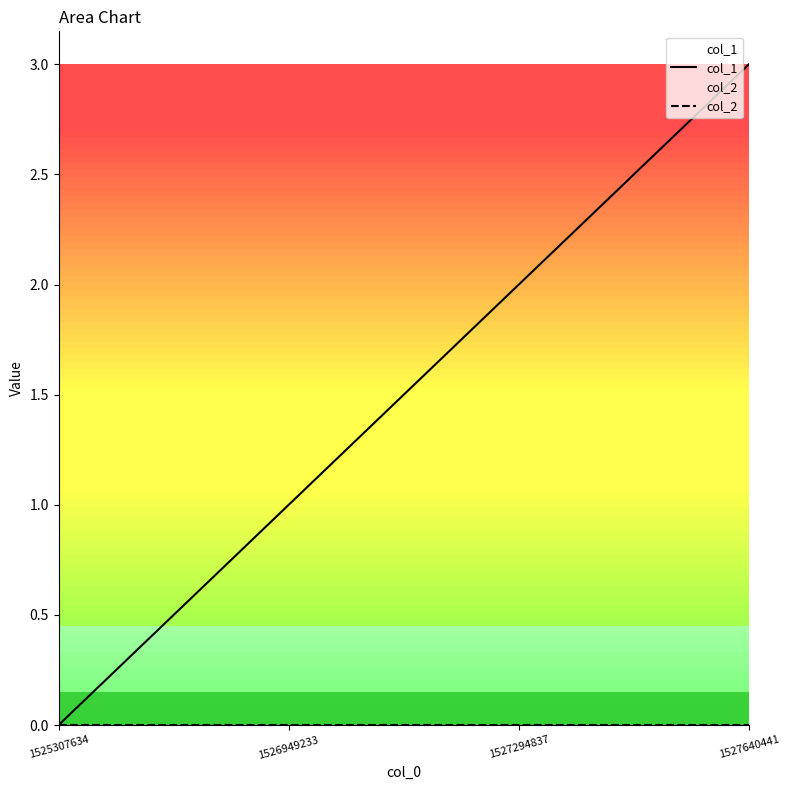

Reading left to right, list all the values displayed in this chart.

col_1: 1525307634=0	1526949233=1	1527294837=2	1527640441=3
col_2: 1525307634=0	1526949233=0	1527294837=0	1527640441=0